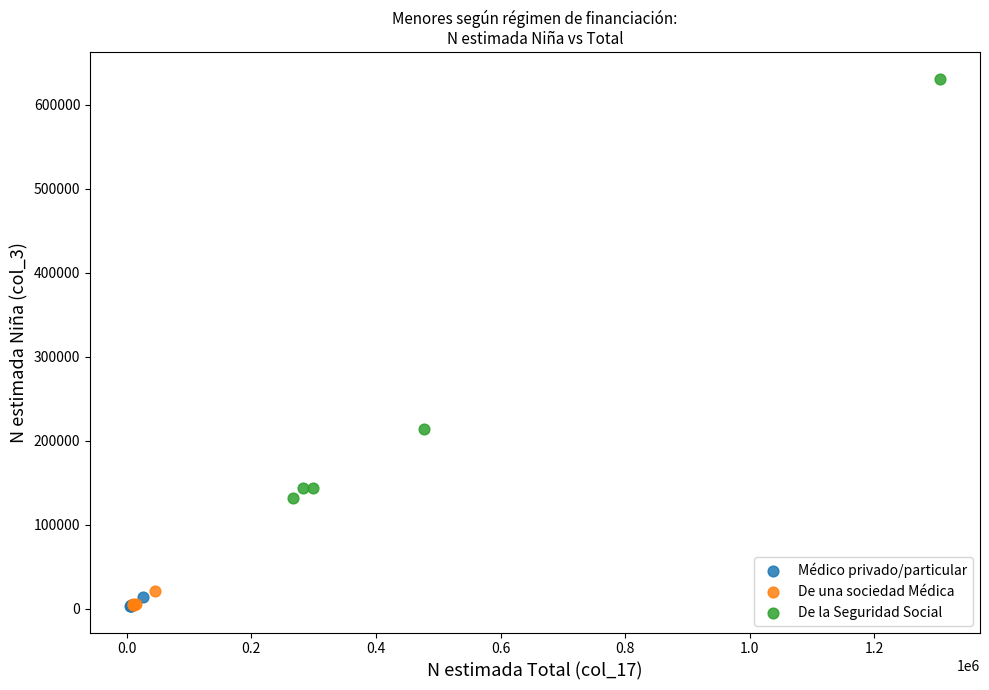

Which series contains the highest Y value?

De la Seguridad Social